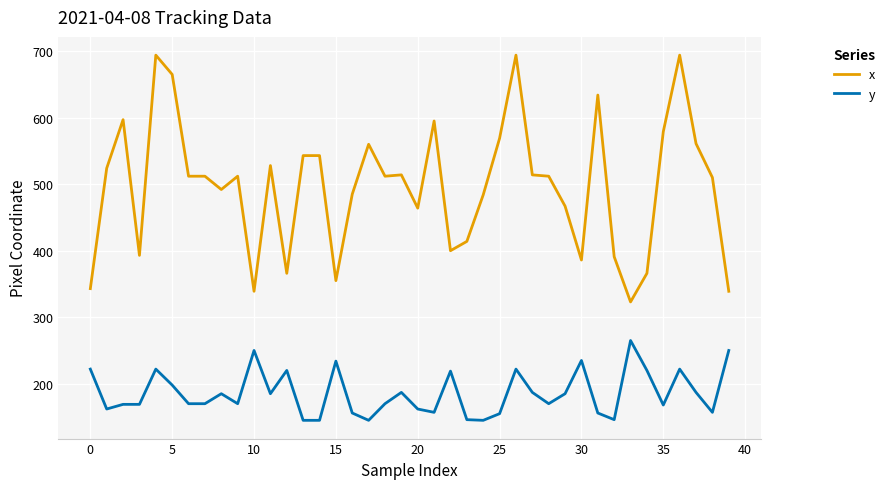

List the series in order of their peak value, lowest first.

y, x